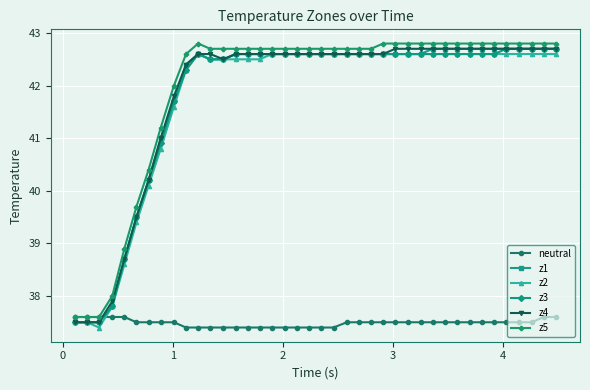

At how many categories does at least one series exceed 39?

35